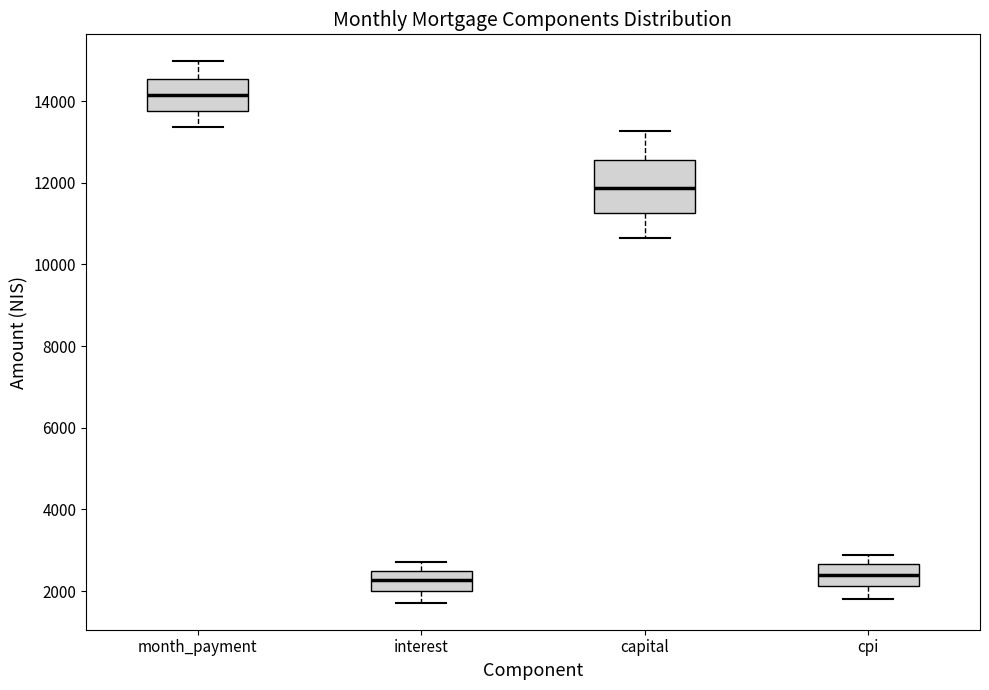

Where is the lower edge of the box for cpi on the y-axis? The values are not printed on the chart, so give them approximately, as read against the axis.

2200